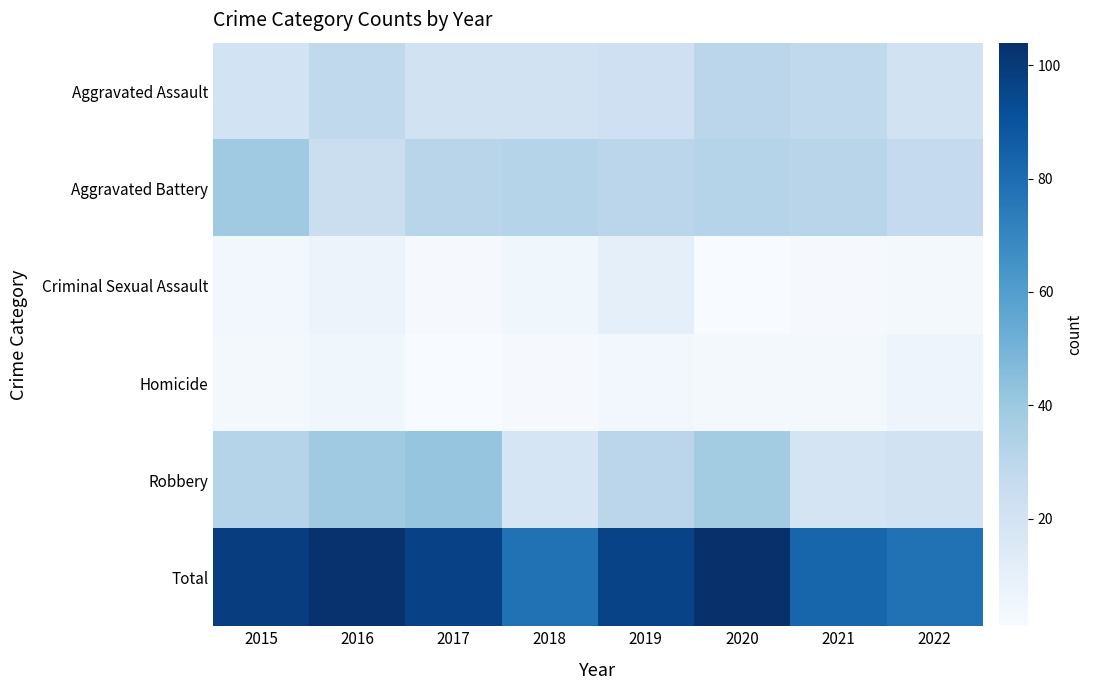

What is the spread (max minus min) of values at 2022?

75